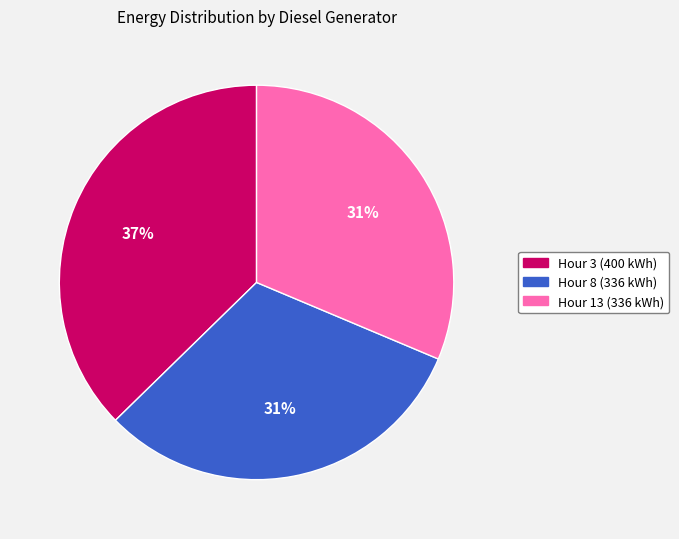

To the nearest percent, what is the difference between the largest and smallest slice percentages?

6%